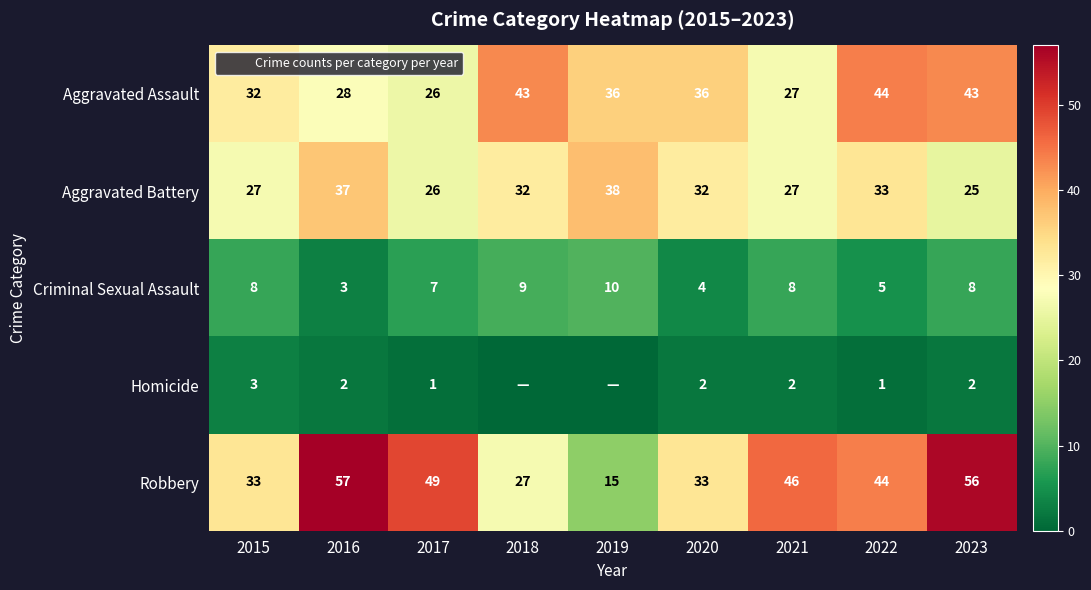

What is the highest value of the Homicide series?

3